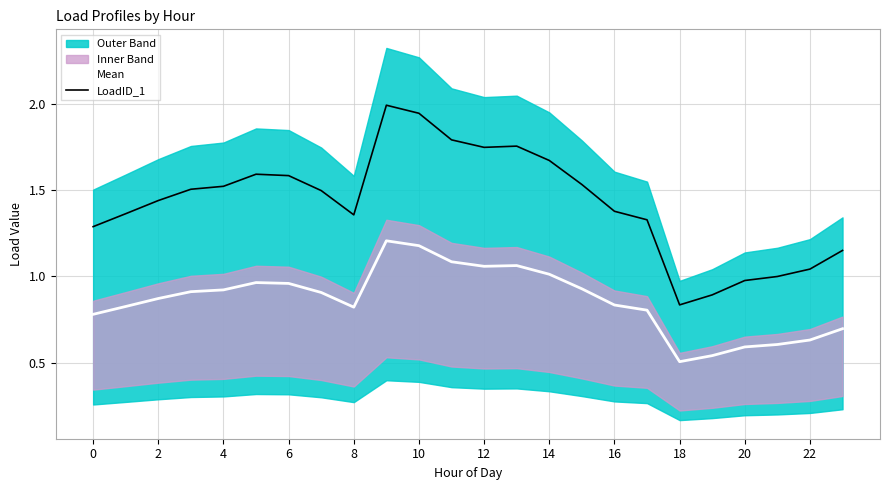

At which label is Mean closest to 0?

18